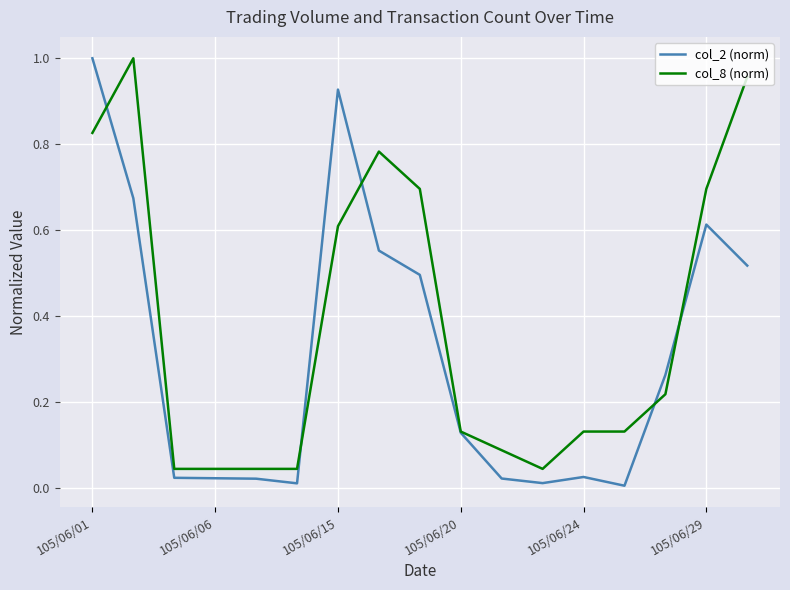

At which category is the sum across all series the highest?

105/06/01